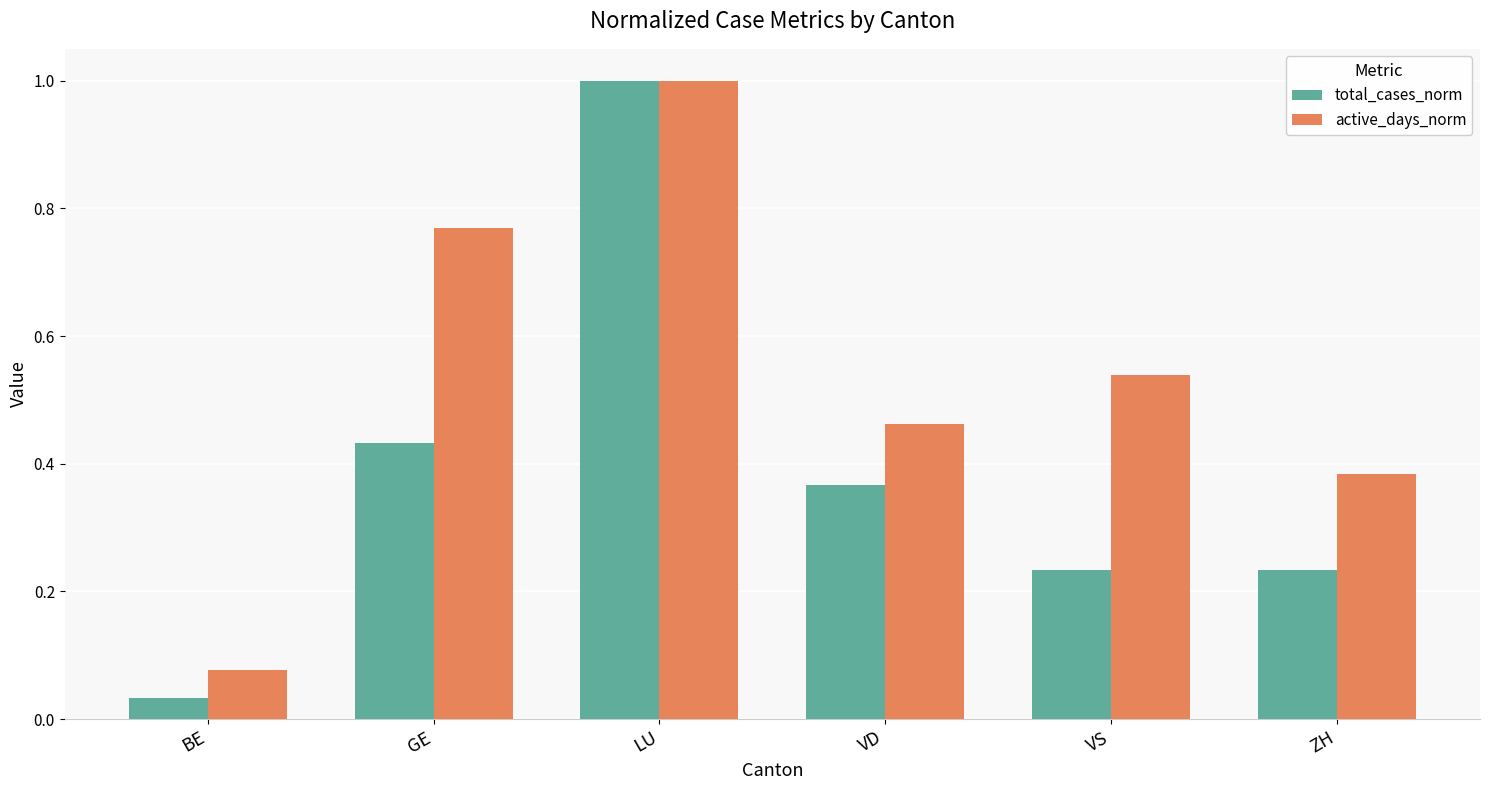

What is the sum of all total_cases_norm values?

2.3